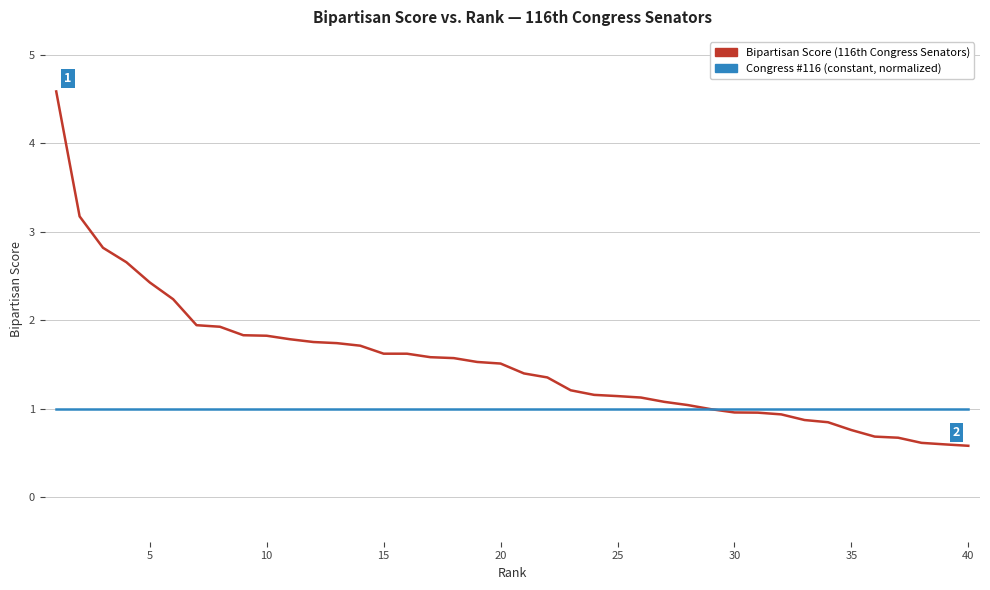

What is the maximum value shown in the chart?

4.6